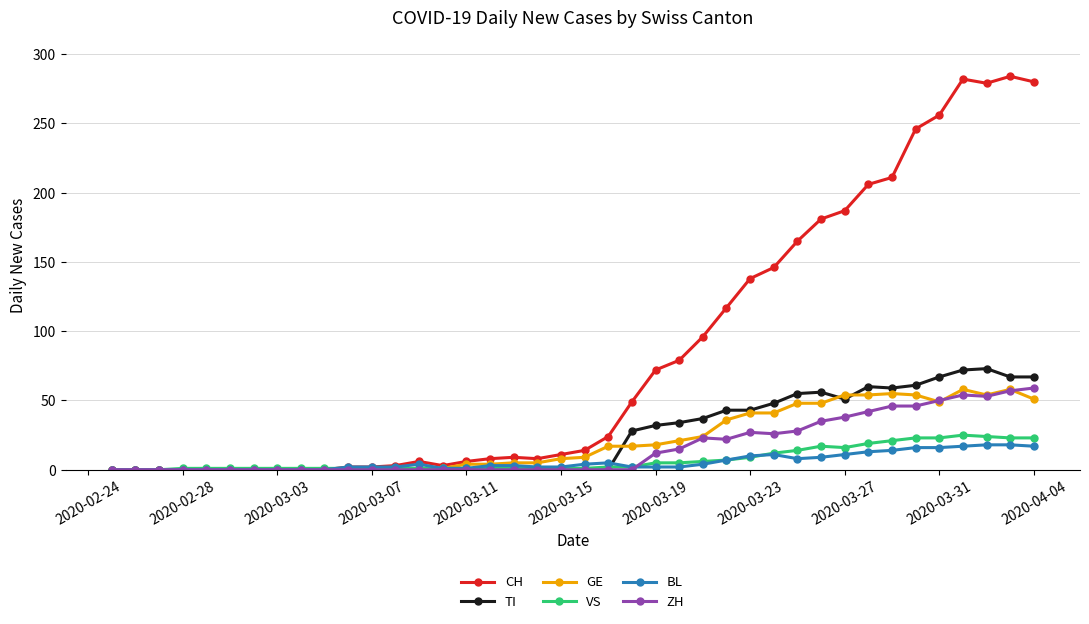

What is the average value of the TI series?

24